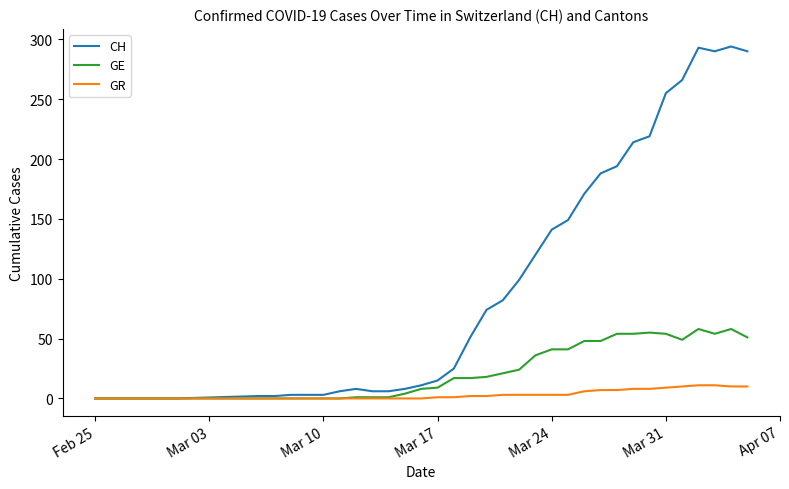

What is the greatest value displayed?

294